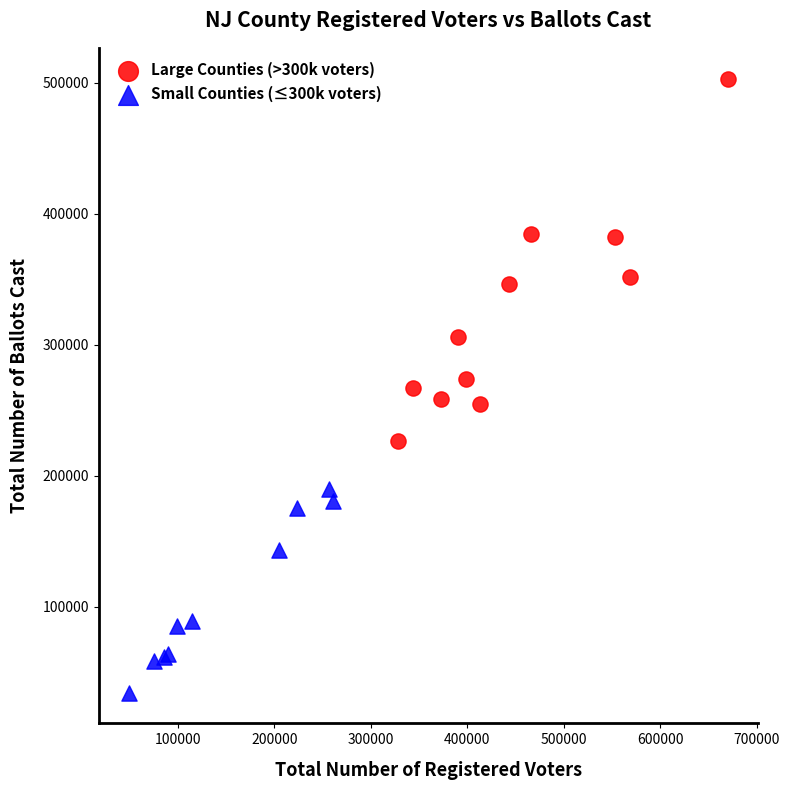

Which series reaches the minimum Y coordinate?

Small Counties (≤300k voters)